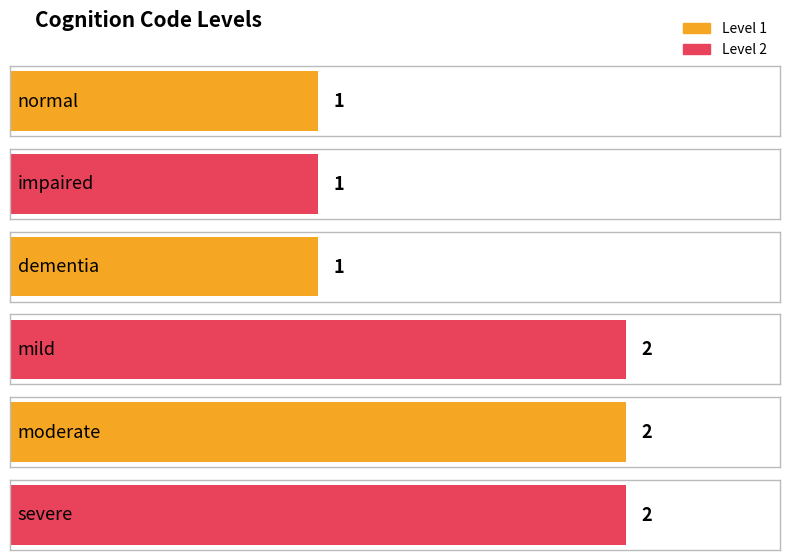

The value at severe is 3. True or false?

False